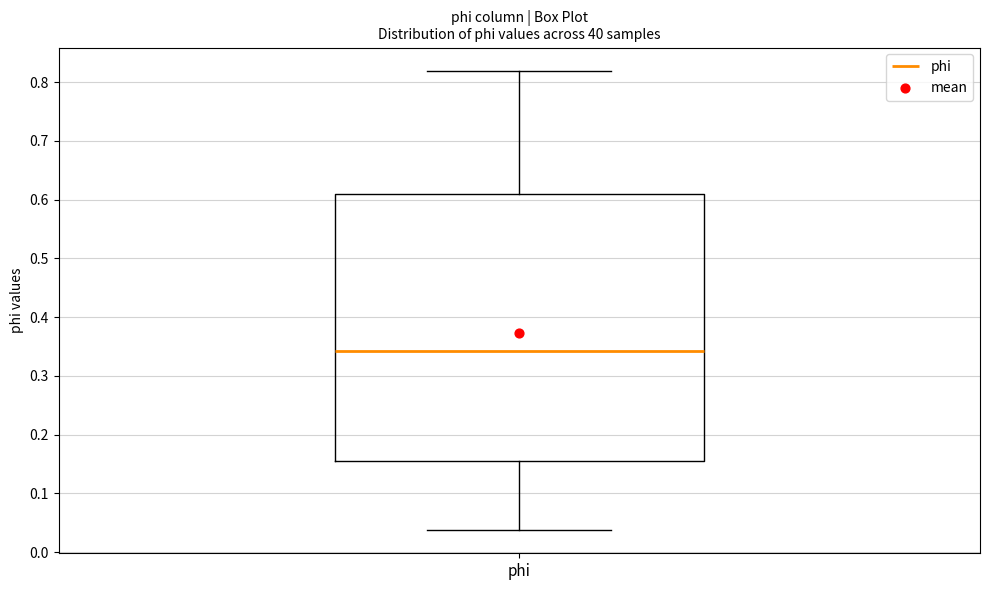

Transcribe this box plot: give where the median line is, the range the box spans, and where the two whiskers end, as read against the y-axis. The values are not printed on the chart, so give them approximately, as read against the axis.

median 0.34, box 0.16 to 0.61, whiskers 0.04 to 0.82